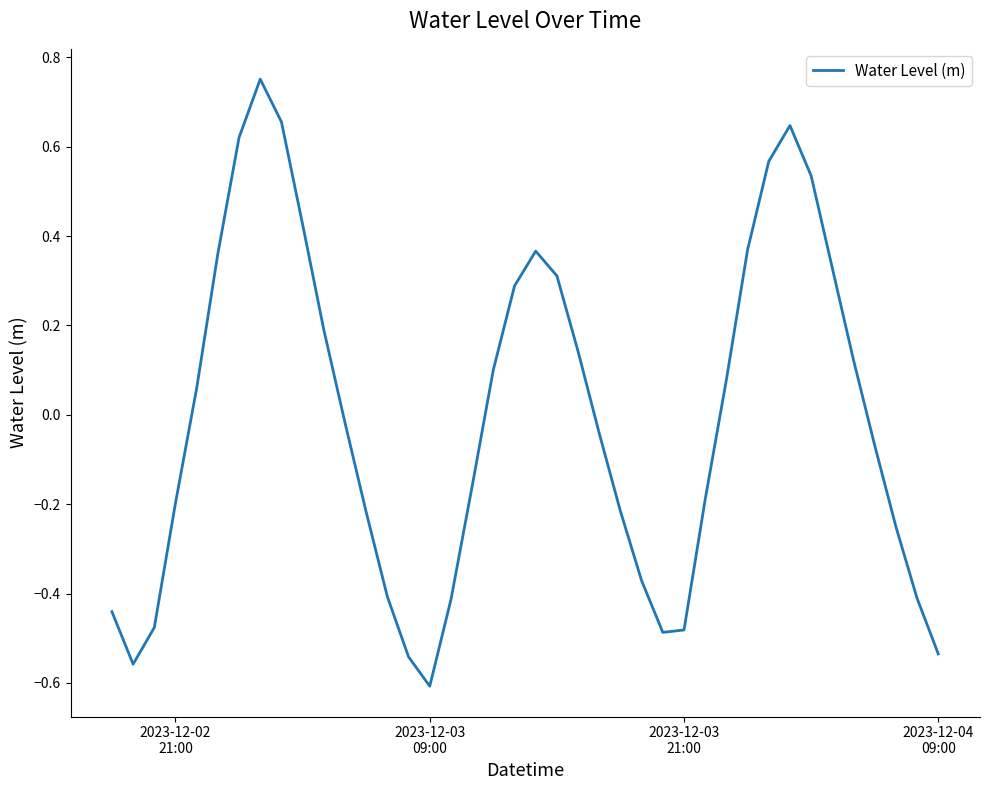

What is the difference between the maximum and minimum values?

1.4